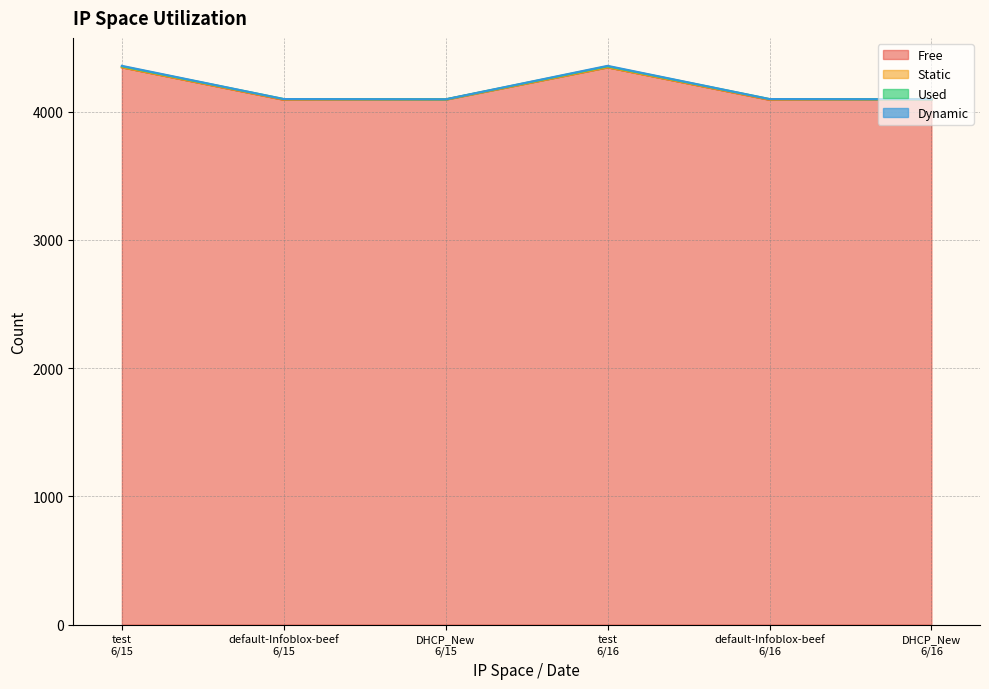

What is the maximum value for Free?

4345